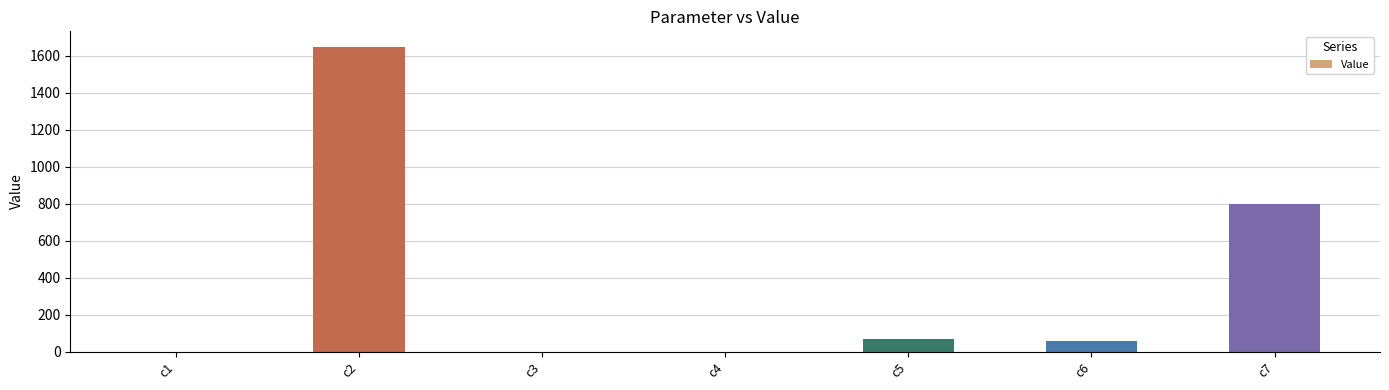

Between c6 and c7, which is larger?

c7